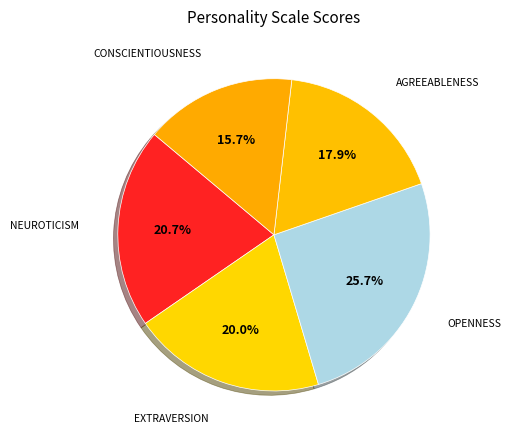

Is it true that EXTRAVERSION is 20% of the pie?

True